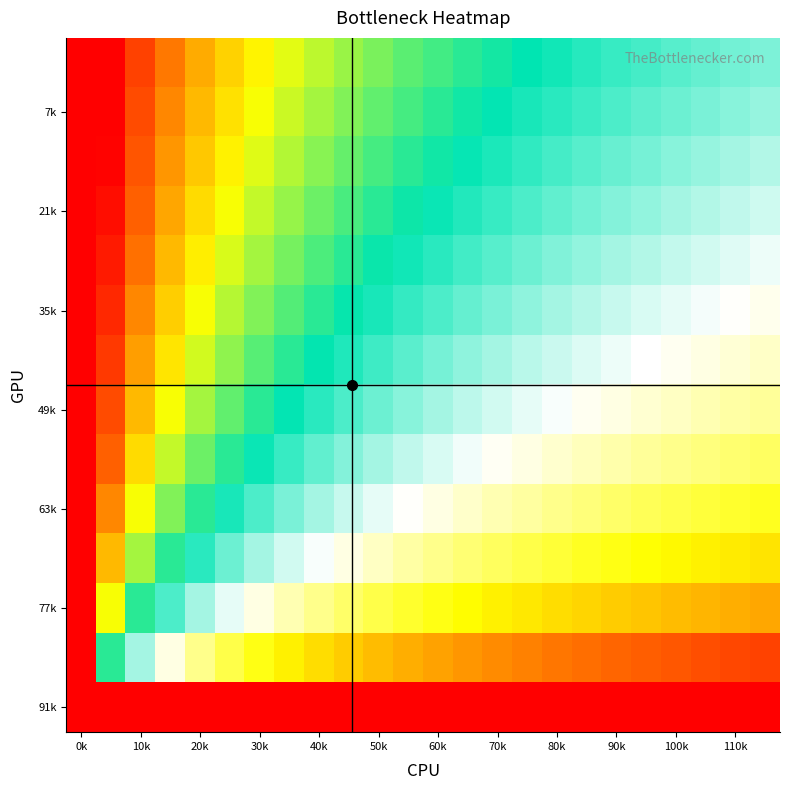

Which label corresponds to the largest value in the chart?

0k